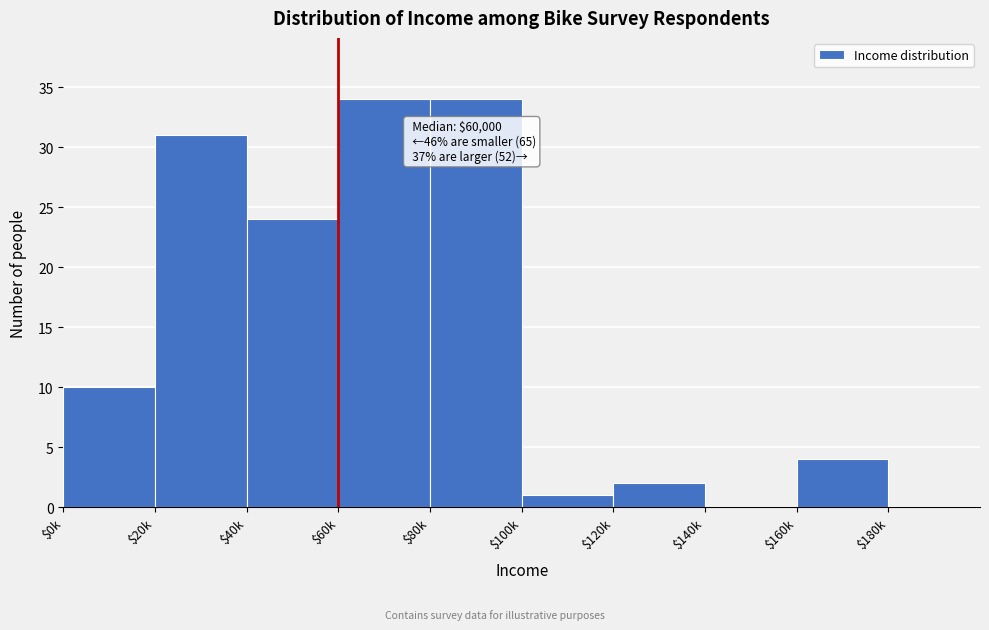

The value at $60k is 34. True or false?

True